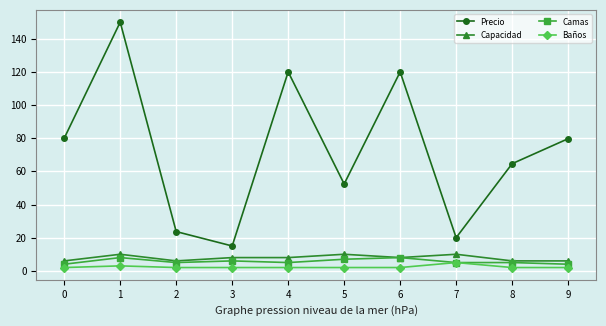

What is the spread (max minus min) of values at 5?

50.4